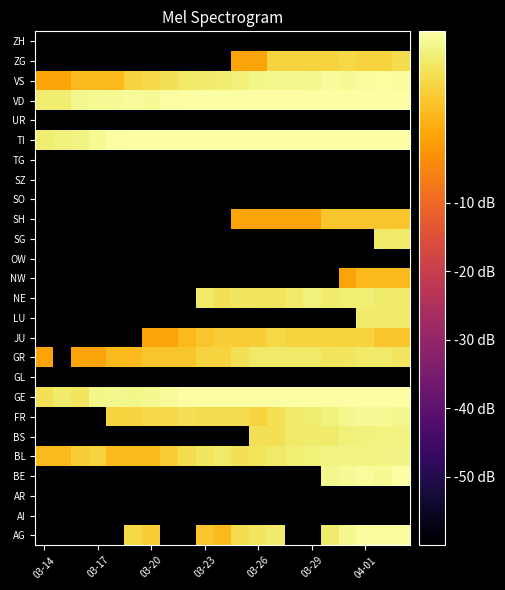

Reading right to left, list all the values displayed in this chart.

AG: 14.3	14.3	14.3	13.4	10.8	-60.0	-60.0	10.8	10.0	8.5	3.0	4.8	-60.0	-60.0	6.0	7.8	-60.0	-60.0	-60.0	-60.0	-60.0
AI: -60.0	-60.0	-60.0	-60.0	-60.0	-60.0	-60.0	-60.0	-60.0	-60.0	-60.0	-60.0	-60.0	-60.0	-60.0	-60.0	-60.0	-60.0	-60.0	-60.0	-60.0
AR: -60.0	-60.0	-60.0	-60.0	-60.0	-60.0	-60.0	-60.0	-60.0	-60.0	-60.0	-60.0	-60.0	-60.0	-60.0	-60.0	-60.0	-60.0	-60.0	-60.0	-60.0
BE: 14.8	13.8	14.1	13.6	13.2	-60.0	-60.0	-60.0	-60.0	-60.0	-60.0	-60.0	-60.0	-60.0	-60.0	-60.0	-60.0	-60.0	-60.0	-60.0	-60.0
BL: 12.6	12.6	12.3	12.6	12.3	11.8	11.5	10.4	9.5	9.0	10.4	10.0	8.5	6.0	3.0	3.0	3.0	7.0	6.0	3.0	3.0
BS: 12.3	12.3	12.0	11.8	10.8	10.8	10.4	9.0	9.0	-60.0	-60.0	-60.0	-60.0	-60.0	-60.0	-60.0	-60.0	-60.0	-60.0	-60.0	-60.0
FR: 13.2	13.6	13.6	13.0	12.0	11.1	10.8	9.0	7.0	8.5	8.5	8.5	9.0	7.8	7.8	7.0	7.0	-60.0	-60.0	-60.0	-60.0
GE: 18.1	17.9	18.1	18.1	17.6	17.7	17.7	17.3	17.2	17.0	16.1	16.3	15.6	14.0	13.4	12.8	13.0	12.8	10.0	10.8	9.0
GL: -60.0	-60.0	-60.0	-60.0	-60.0	-60.0	-60.0	-60.0	-60.0	-60.0	-60.0	-60.0	-60.0	-60.0	-60.0	-60.0	-60.0	-60.0	-60.0	-60.0	-60.0
GR: 10.0	10.4	10.4	10.0	9.5	10.4	10.4	10.4	10.4	9.0	7.0	7.0	4.8	4.8	4.8	3.0	3.0	0.0	0.0	-60.0	0.0
JU: 4.8	4.8	7.0	7.0	7.0	7.0	7.0	7.8	6.0	6.0	6.0	4.8	3.0	0.0	0.0	-60.0	-60.0	-60.0	-60.0	-60.0	-60.0
LU: 10.8	10.4	10.8	-60.0	-60.0	-60.0	-60.0	-60.0	-60.0	-60.0	-60.0	-60.0	-60.0	-60.0	-60.0	-60.0	-60.0	-60.0	-60.0	-60.0	-60.0
NE: 10.4	10.8	11.5	11.5	10.8	12.0	10.4	9.5	9.5	10.0	9.0	10.4	-60.0	-60.0	-60.0	-60.0	-60.0	-60.0	-60.0	-60.0	-60.0
NW: 3.0	3.0	3.0	0.0	-60.0	-60.0	-60.0	-60.0	-60.0	-60.0	-60.0	-60.0	-60.0	-60.0	-60.0	-60.0	-60.0	-60.0	-60.0	-60.0	-60.0
OW: -60.0	-60.0	-60.0	-60.0	-60.0	-60.0	-60.0	-60.0	-60.0	-60.0	-60.0	-60.0	-60.0	-60.0	-60.0	-60.0	-60.0	-60.0	-60.0	-60.0	-60.0
SG: 10.8	10.4	-60.0	-60.0	-60.0	-60.0	-60.0	-60.0	-60.0	-60.0	-60.0	-60.0	-60.0	-60.0	-60.0	-60.0	-60.0	-60.0	-60.0	-60.0	-60.0
SH: 4.8	4.8	4.8	4.8	4.8	0.0	0.0	0.0	0.0	0.0	-60.0	-60.0	-60.0	-60.0	-60.0	-60.0	-60.0	-60.0	-60.0	-60.0	-60.0
SO: -60.0	-60.0	-60.0	-60.0	-60.0	-60.0	-60.0	-60.0	-60.0	-60.0	-60.0	-60.0	-60.0	-60.0	-60.0	-60.0	-60.0	-60.0	-60.0	-60.0	-60.0
SZ: -60.0	-60.0	-60.0	-60.0	-60.0	-60.0	-60.0	-60.0	-60.0	-60.0	-60.0	-60.0	-60.0	-60.0	-60.0	-60.0	-60.0	-60.0	-60.0	-60.0	-60.0
TG: -60.0	-60.0	-60.0	-60.0	-60.0	-60.0	-60.0	-60.0	-60.0	-60.0	-60.0	-60.0	-60.0	-60.0	-60.0	-60.0	-60.0	-60.0	-60.0	-60.0	-60.0
TI: 18.8	18.8	18.8	18.7	18.8	18.4	18.4	17.9	17.8	17.6	17.0	16.5	16.6	16.0	15.4	15.2	14.6	13.6	12.6	12.0	11.1
UR: -60.0	-60.0	-60.0	-60.0	-60.0	-60.0	-60.0	-60.0	-60.0	-60.0	-60.0	-60.0	-60.0	-60.0	-60.0	-60.0	-60.0	-60.0	-60.0	-60.0	-60.0
VD: 18.6	18.8	18.9	18.6	18.5	18.4	18.3	18.1	17.8	17.5	16.8	16.4	15.6	14.5	13.8	14.0	13.6	13.8	13.0	11.1	11.1
VS: 14.1	14.5	14.1	13.8	14.0	13.4	13.2	13.0	12.8	11.8	11.1	10.8	10.4	9.0	7.8	7.0	3.0	3.0	3.0	0.0	0.0
ZG: 8.5	7.0	7.0	7.8	7.0	7.0	7.0	7.0	0.0	0.0	-60.0	-60.0	-60.0	-60.0	-60.0	-60.0	-60.0	-60.0	-60.0	-60.0	-60.0
ZH: -60.0	-60.0	-60.0	-60.0	-60.0	-60.0	-60.0	-60.0	-60.0	-60.0	-60.0	-60.0	-60.0	-60.0	-60.0	-60.0	-60.0	-60.0	-60.0	-60.0	-60.0